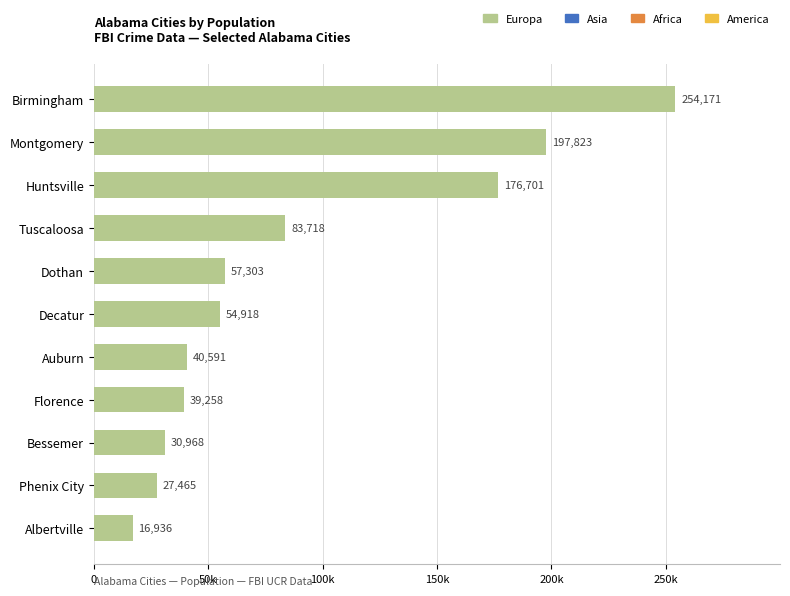

What is the difference between the maximum and minimum values?

237235